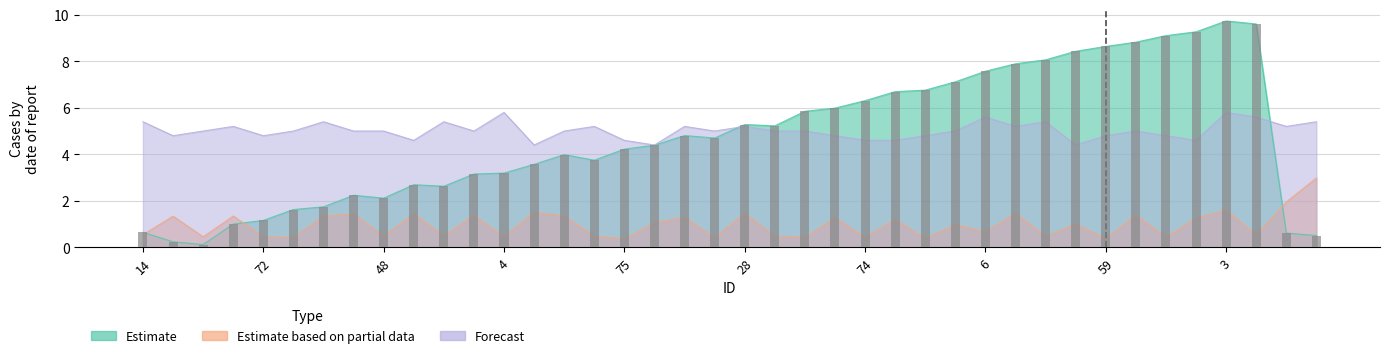

Are the bars grouped side by side (vs. stacked)?

Yes